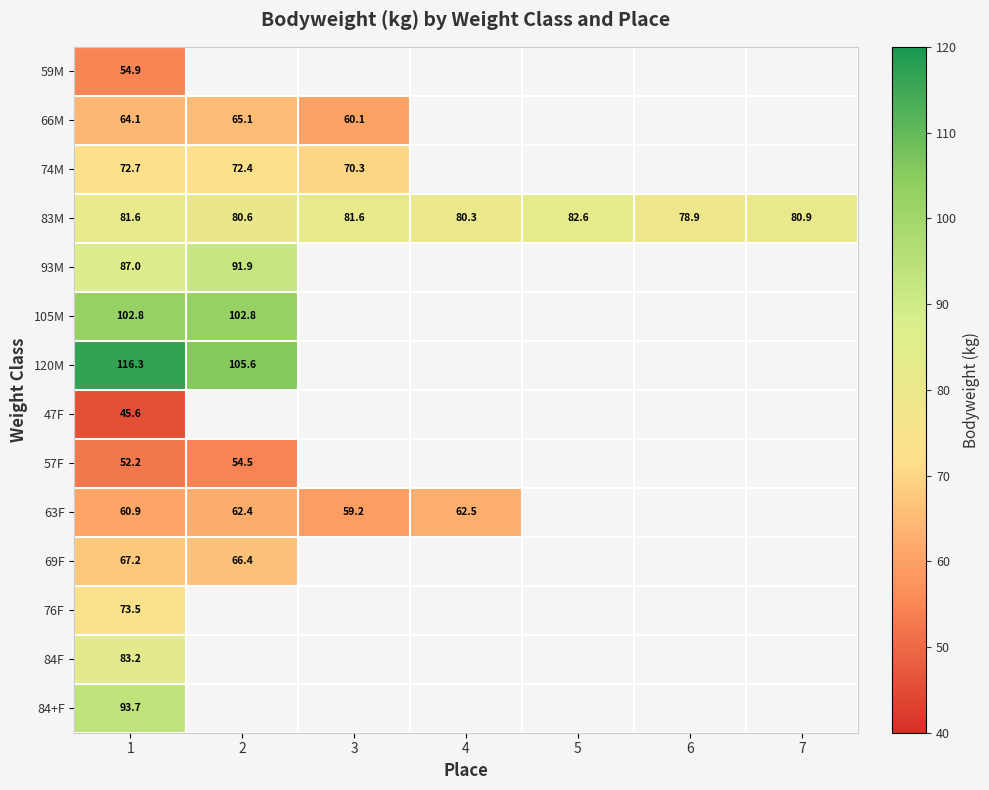

The 63F series shows 62.4 at 2. True or false?

True